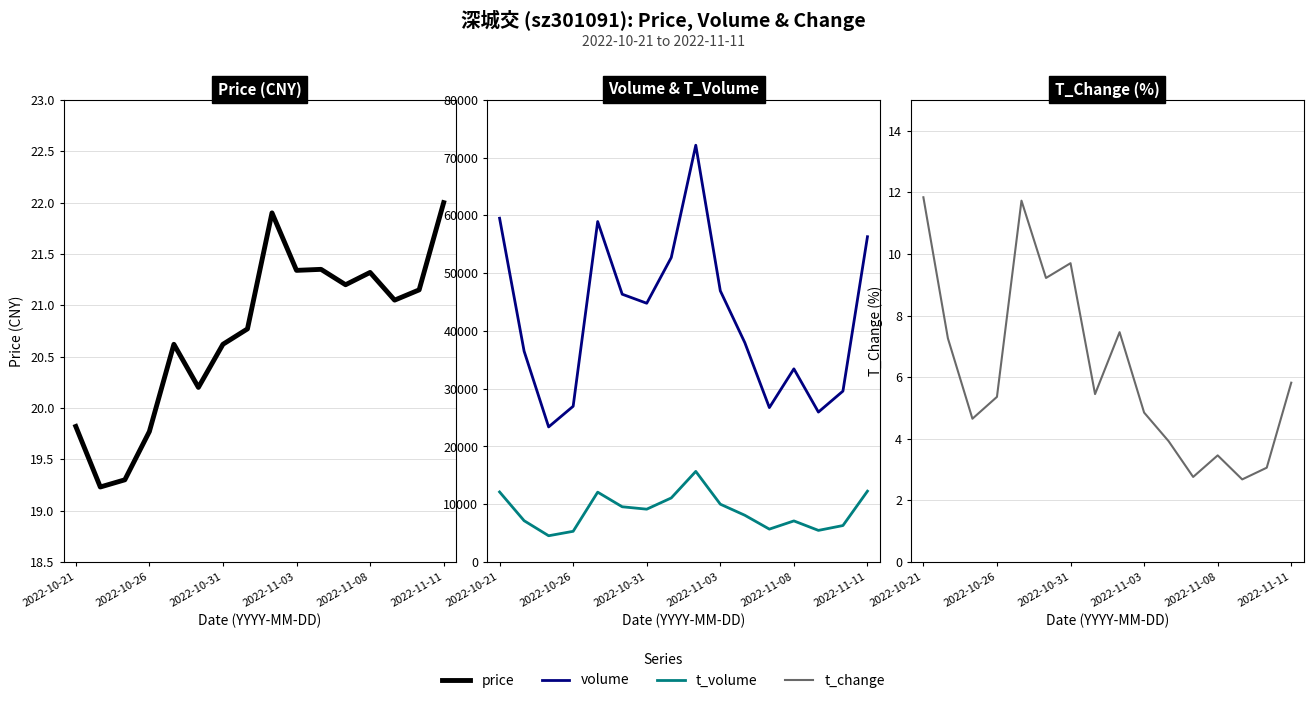

Is it true that volume equals 15246.1 at 2022-10-26?

False